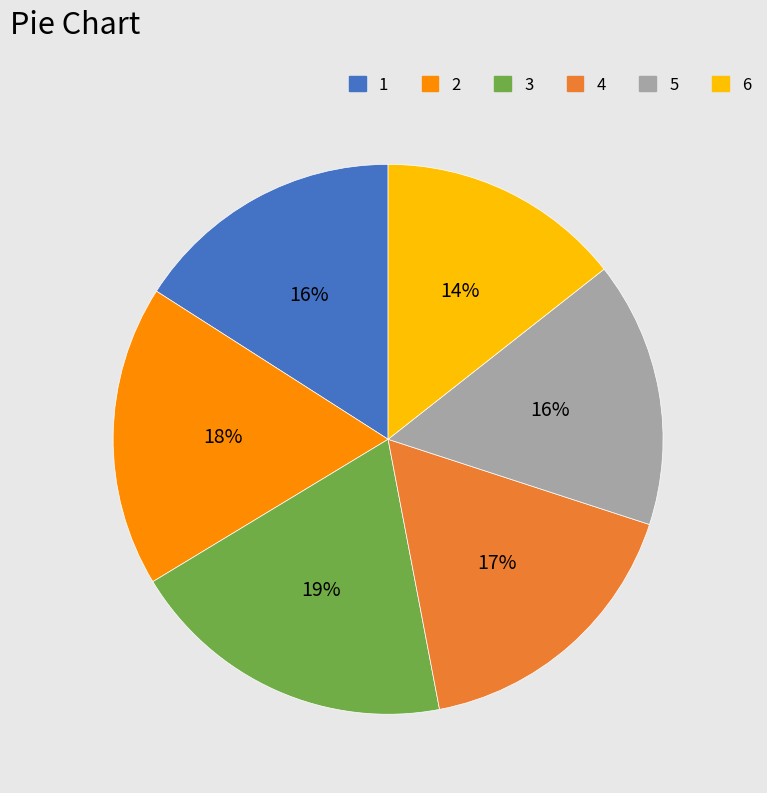

Is the sum of 6 and 4 greater than half?

No